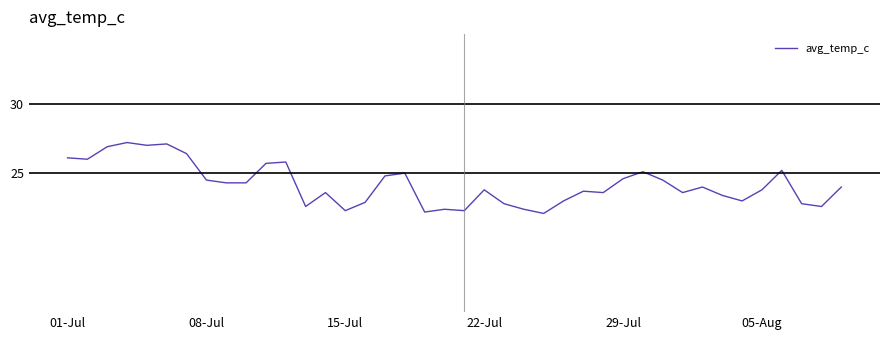

What is the minimum value shown in the chart?

22.1